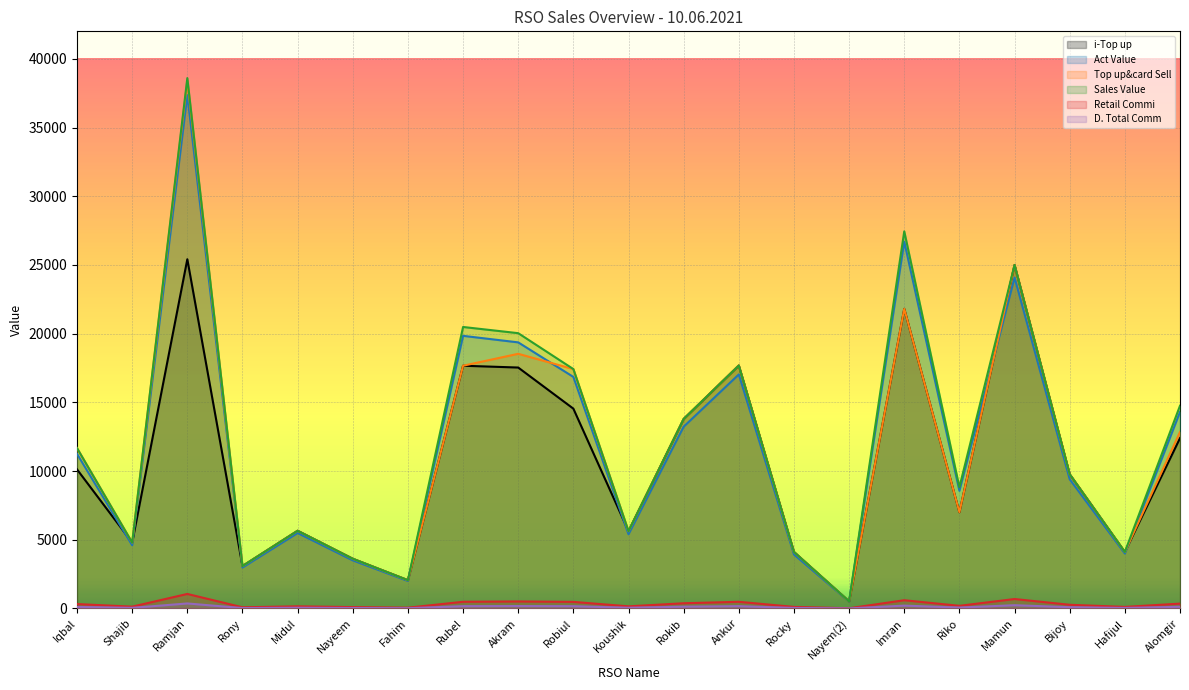

At which label does Retail Commi reach its peak?

Ramjan